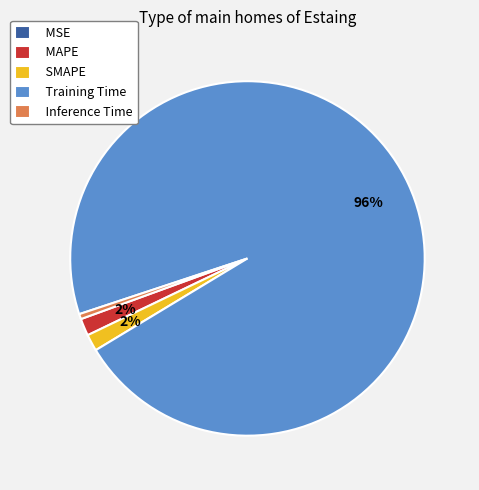

To the nearest percent, what is the average slice percentage?

20%